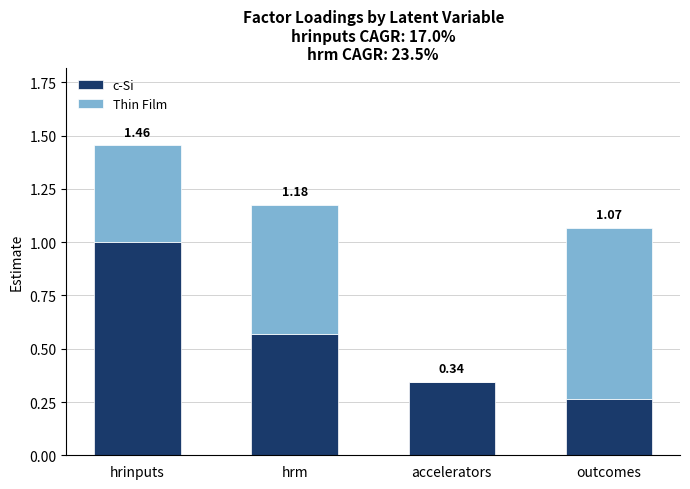

Are the bars horizontal?

No